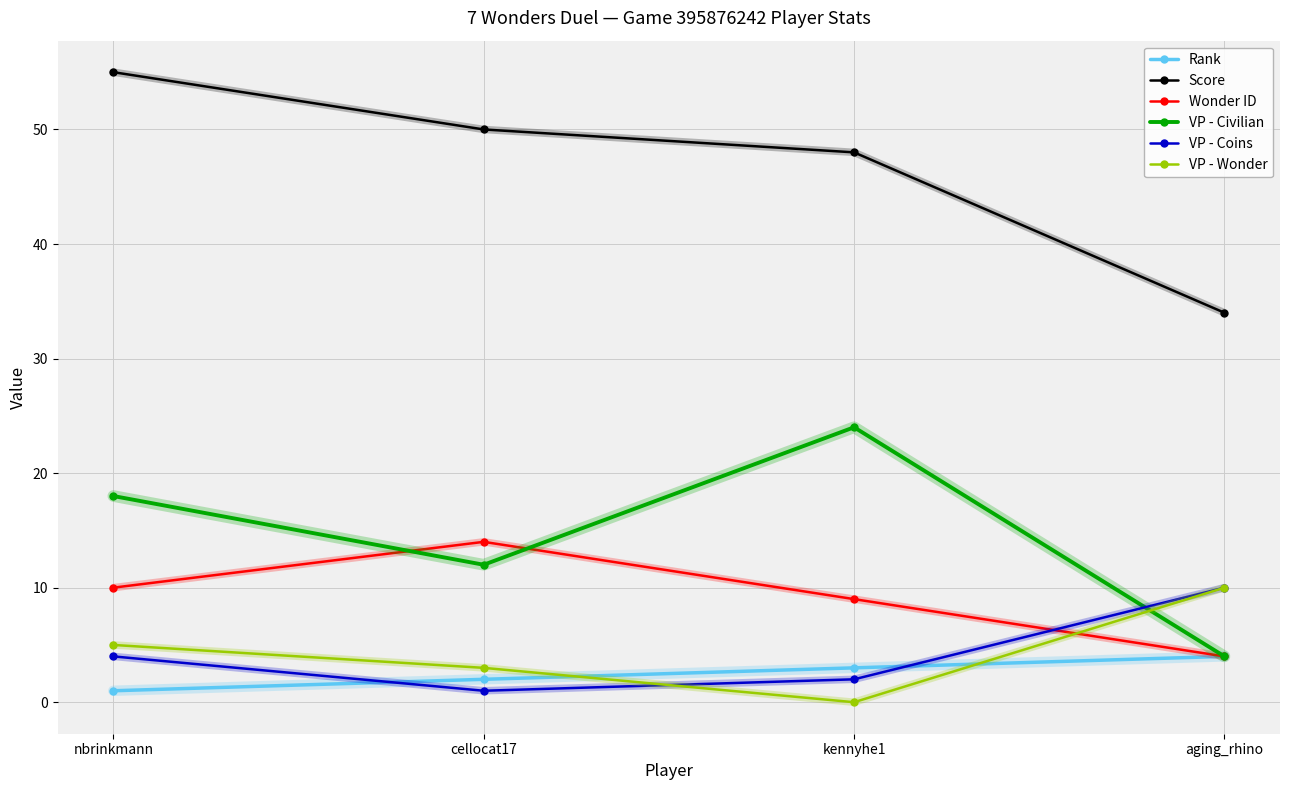

How many intersections are there between Rank and VP - Wonder?

2